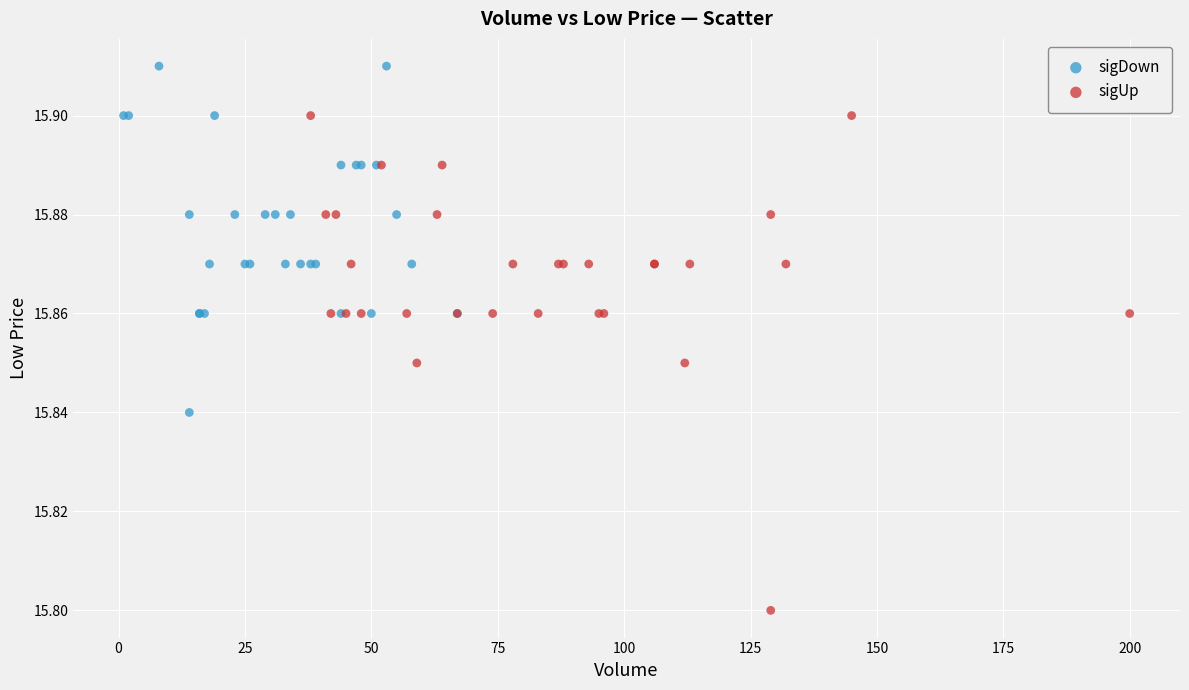

Which series reaches the maximum Y coordinate?

sigDown